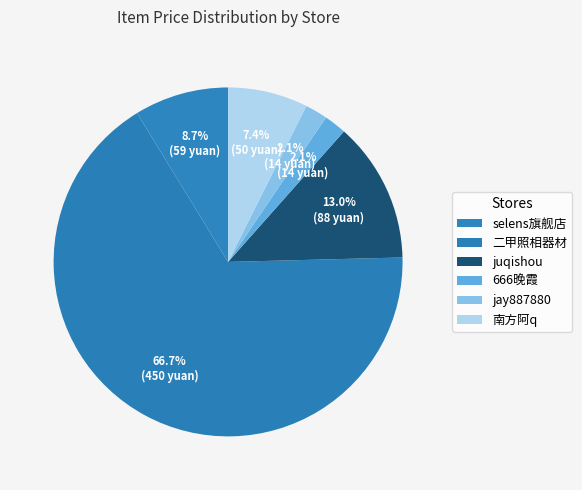

Count the number of slices in the pie.

6